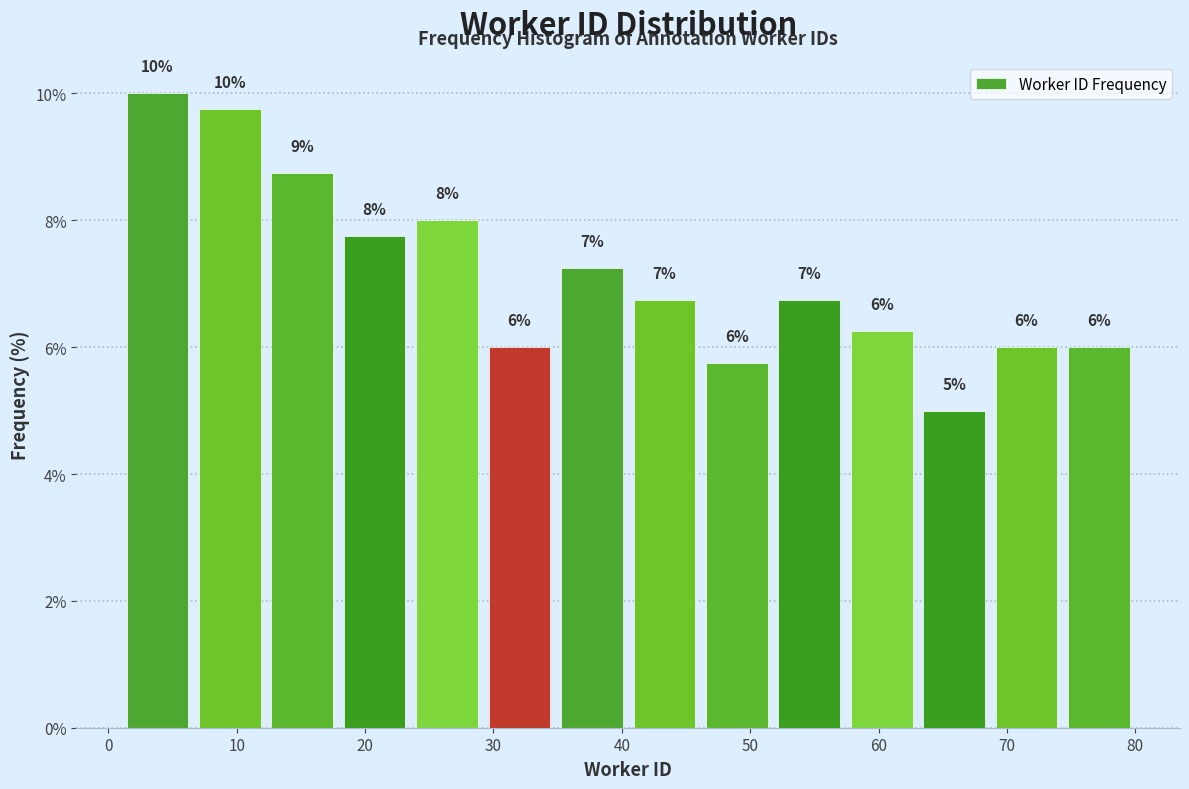

Which range on the x-axis has the tallest bar?

1 to 7